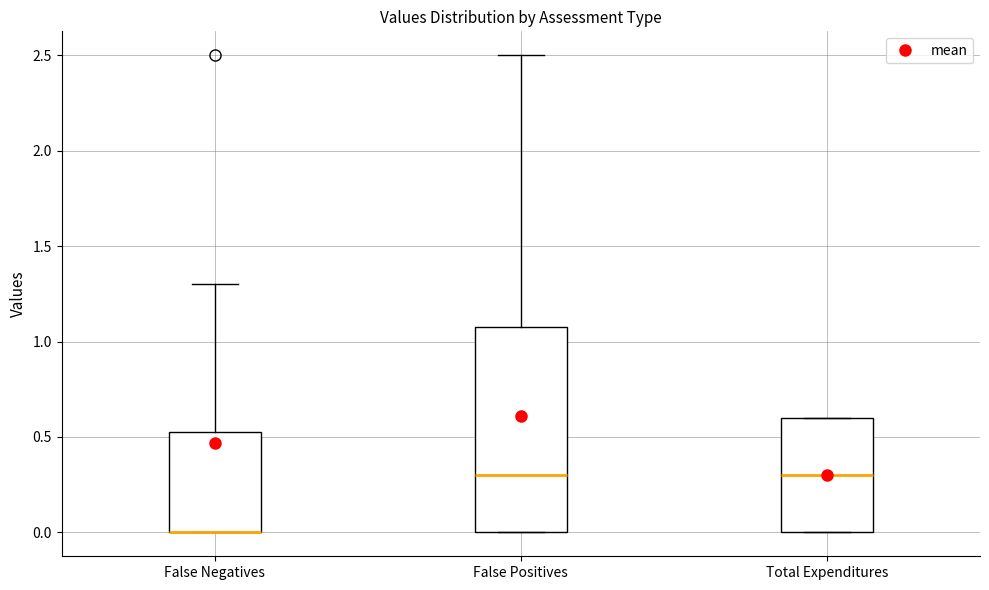

Reading left to right, read every box against the y-axis: the position of its median line, the range the box covers, and the ends of its whiskers. The values are not printed on the chart, so give them approximately, as read against the axis.

False Negatives: median 0.00 (drawn on the box's lower edge), box 0.00 to 0.55, whiskers 0.00 to 1.30
False Positives: median 0.30, box 0.00 to 1.10, whiskers 0.00 to 2.50
Total Expenditures: median 0.30, box 0.00 to 0.60, whiskers 0.00 to 0.60